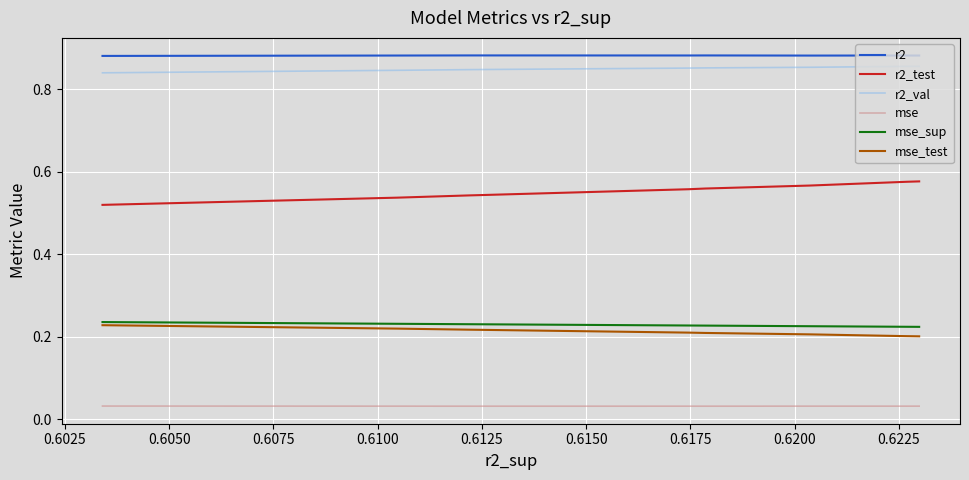

What is the total value across all series at 0.6050?

2.8